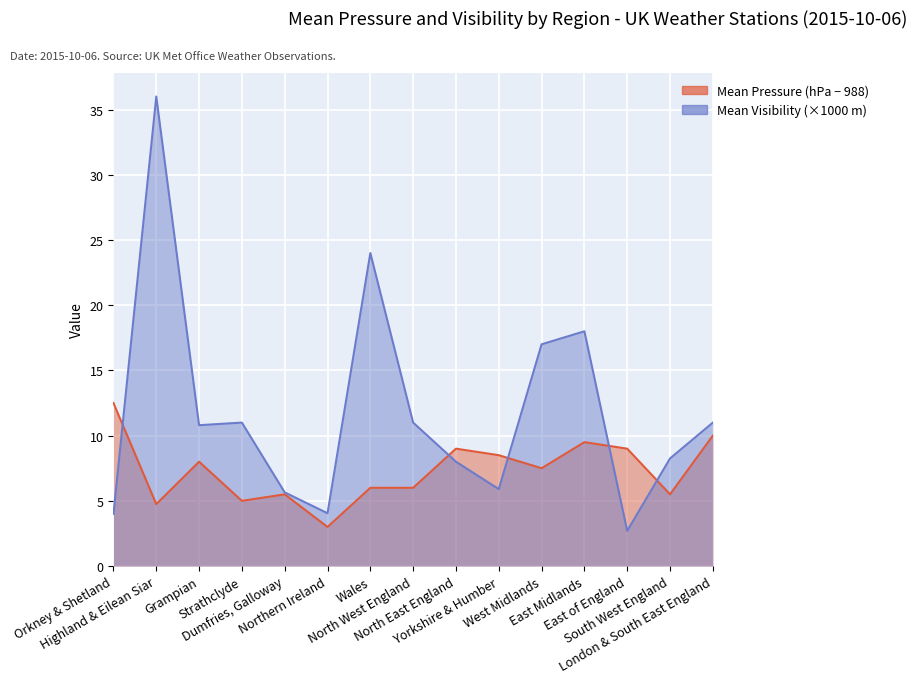

What is the maximum value shown in the chart?

36.0